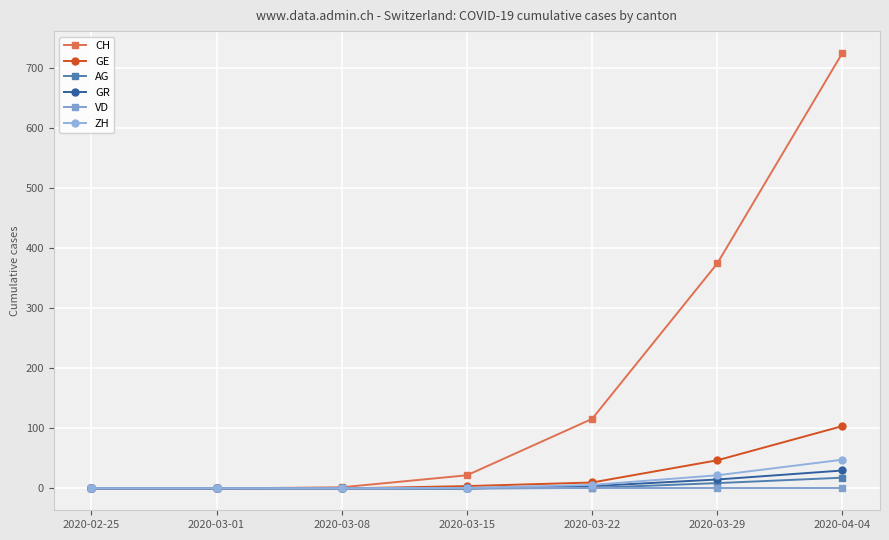

What is the difference between the CH values at 2020-03-15 and 2020-04-04?

704